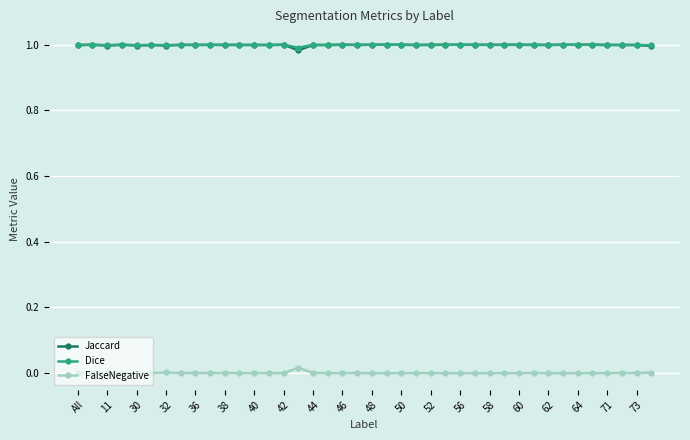

True or false: Dice has more than 0 interior local peaks.

True